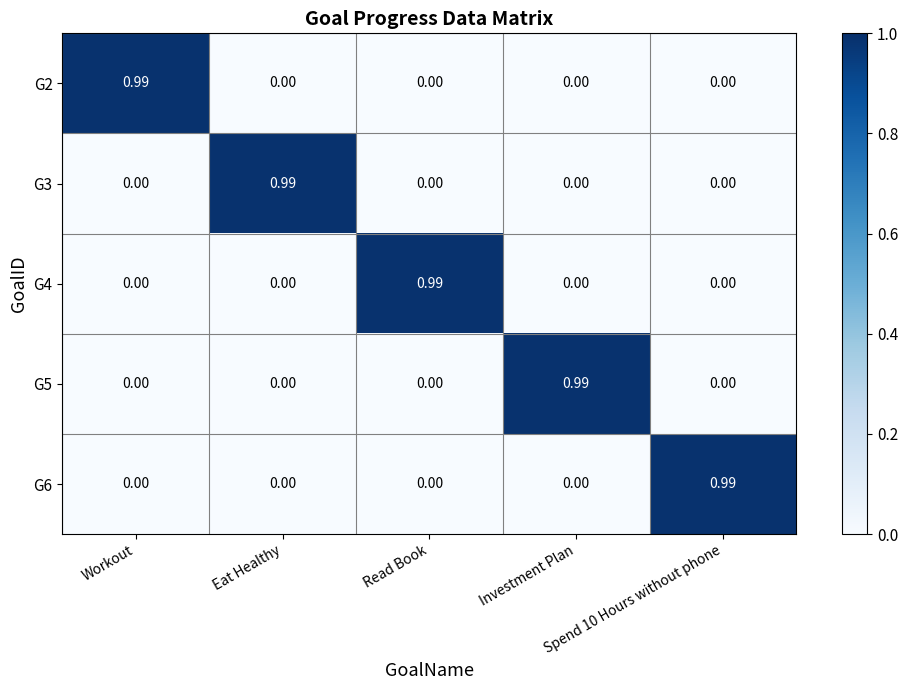

How many categories are shown in the chart?

5